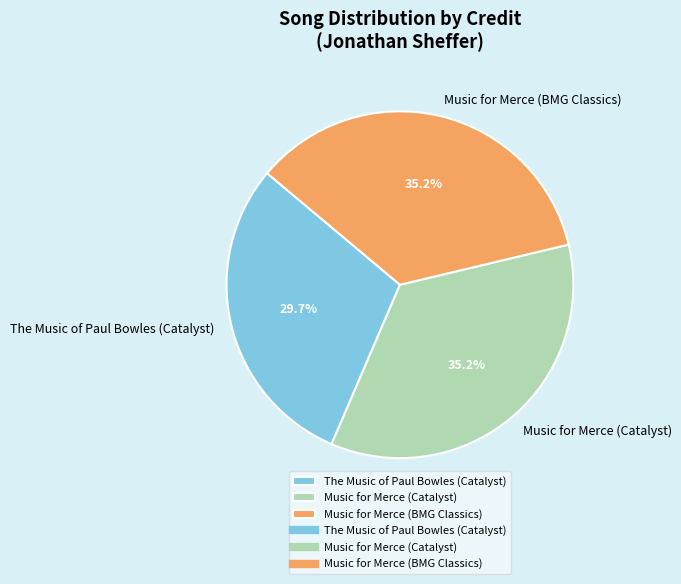

Does Music for Merce (Catalyst) represent more than half of the total?

No